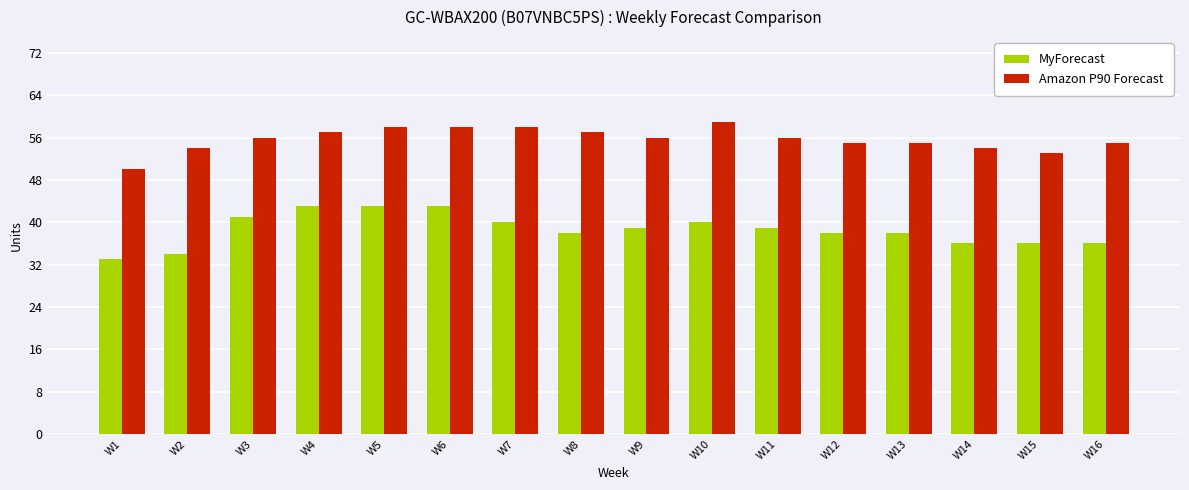

Does the chart contain stacked bars?

No